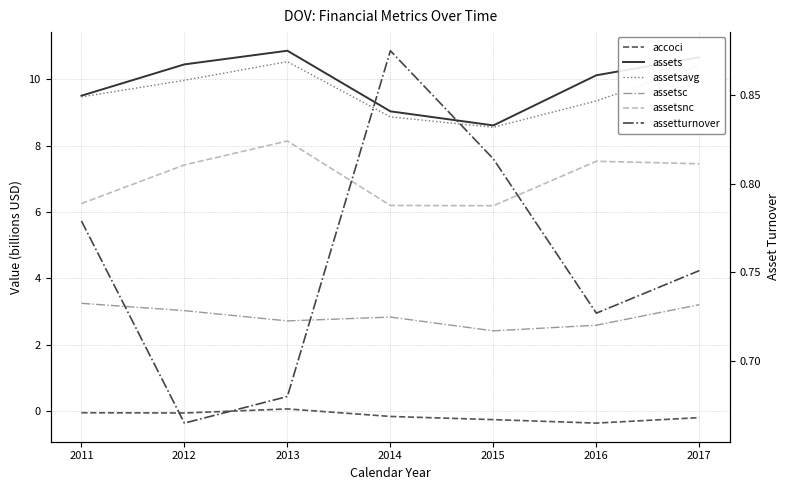

True or false: accoci and assets intersect in this chart.

False